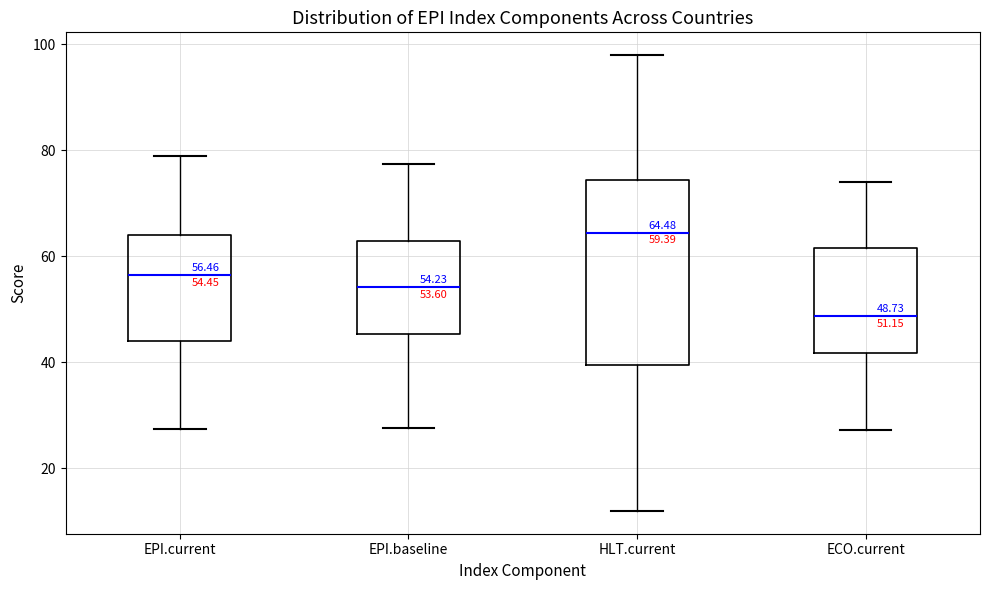

Which box's median line is the highest?

HLT.current